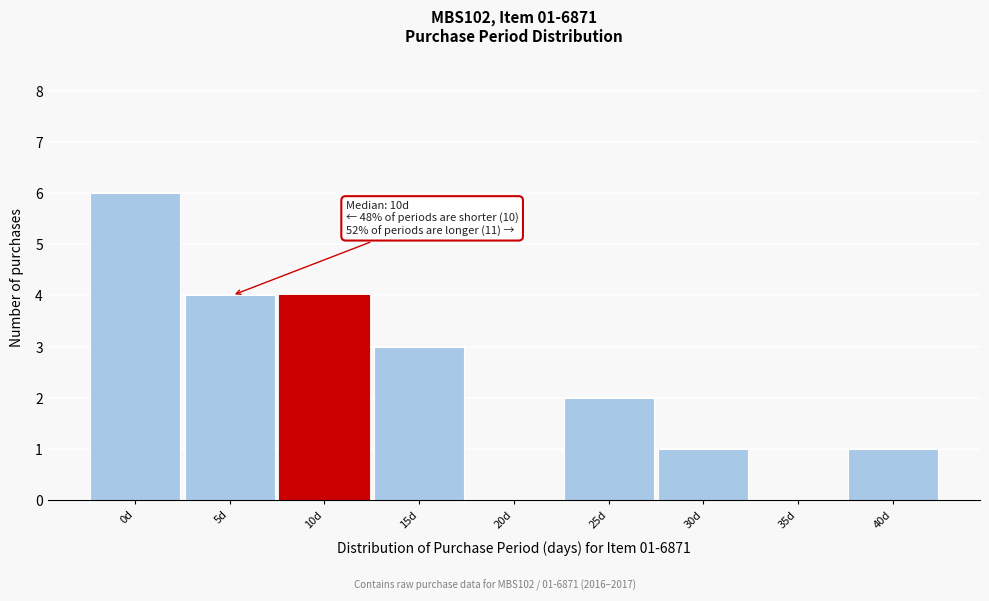

Reading right to left, what are all the values shown in this chart?

40d=1	35d=0	30d=1	25d=2	20d=0	15d=3	10d=4	5d=4	0d=6